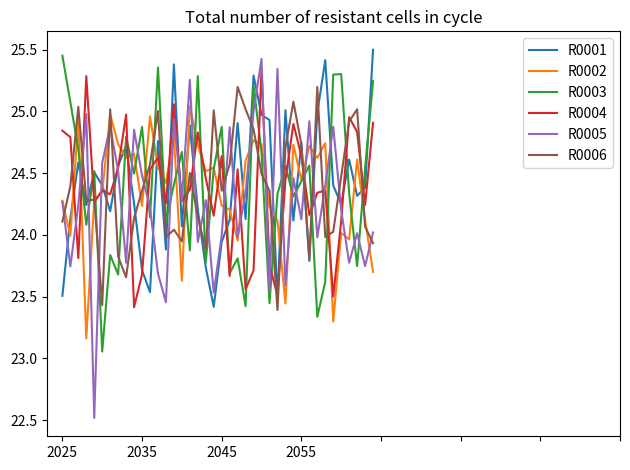

How many values in the R0003 series exceed 24?

28